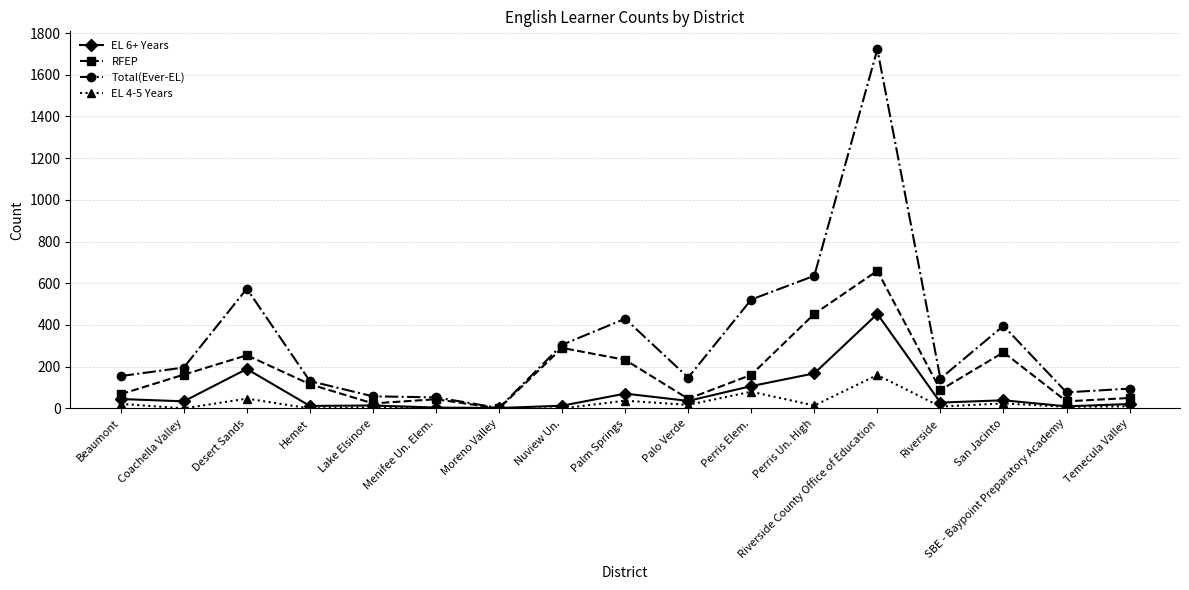

Where is the first local maximum for EL 4-5 Years?

Desert Sands